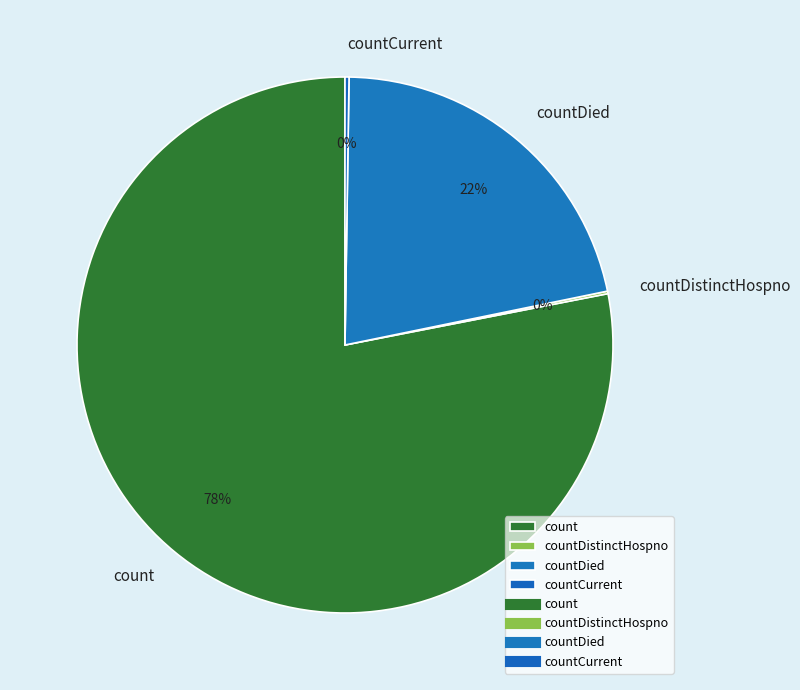

To the nearest percent, what percentage of the pie is count?

78%